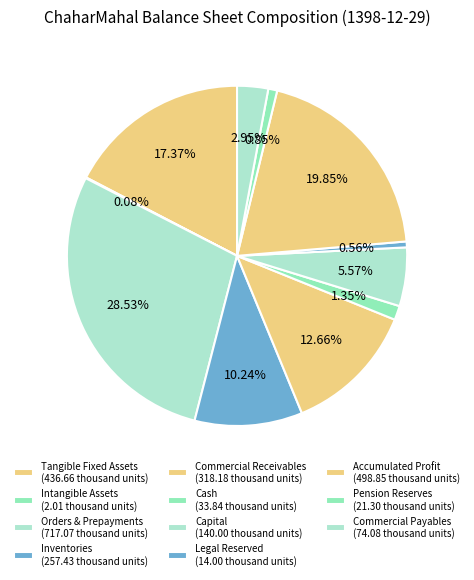

How many segments does this pie chart have?

11